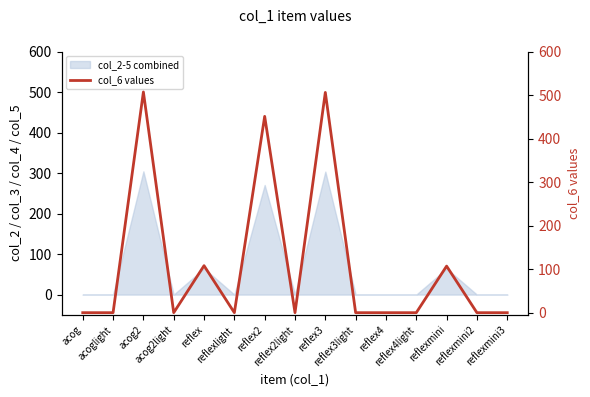

What is the label of the 10th point from the left?

reflex3light